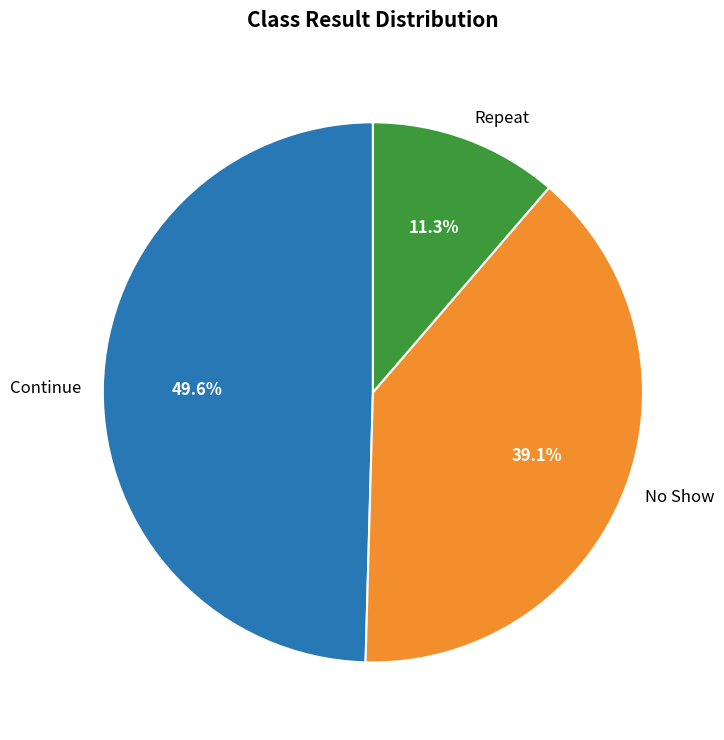

Which has a higher value, No Show or Continue?

Continue